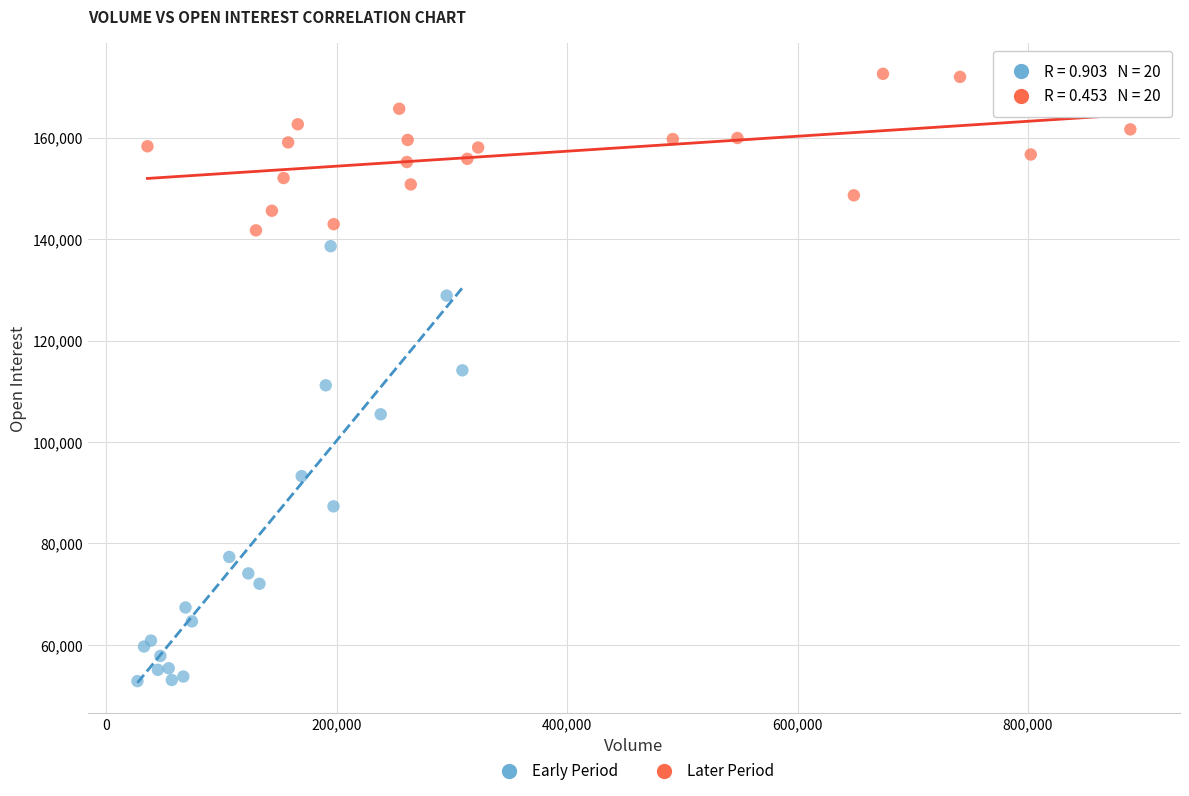

Which series has the largest Y range (max minus min)?

Early Period